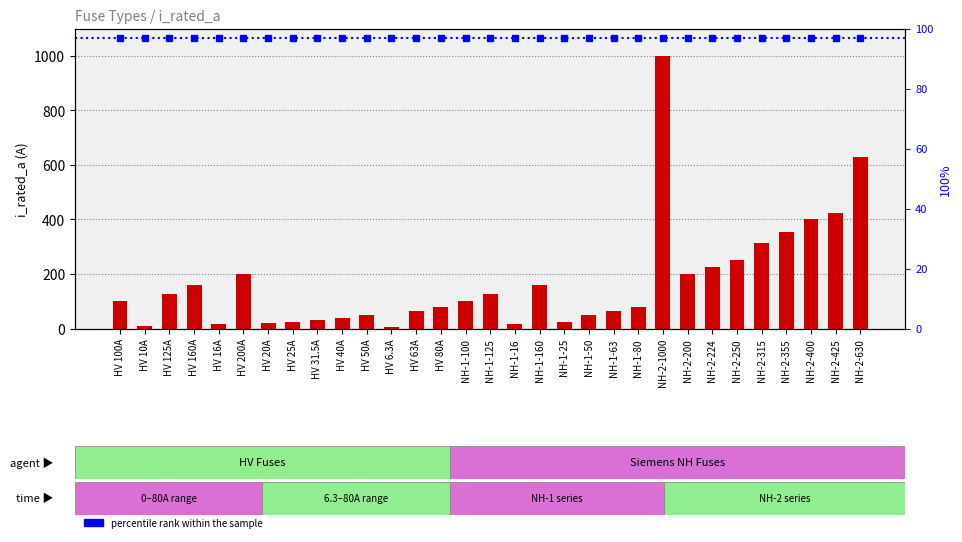

How many data points are above 100?

14